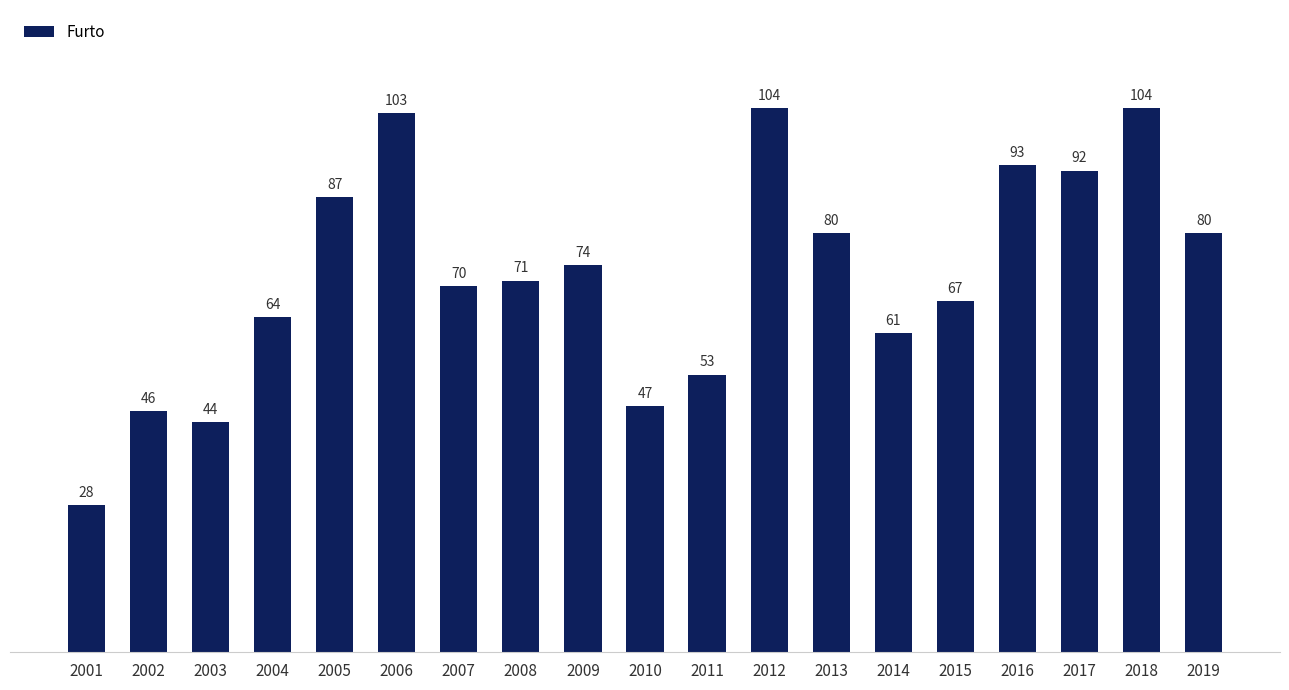

At which label does the data first exceed 71?

2005